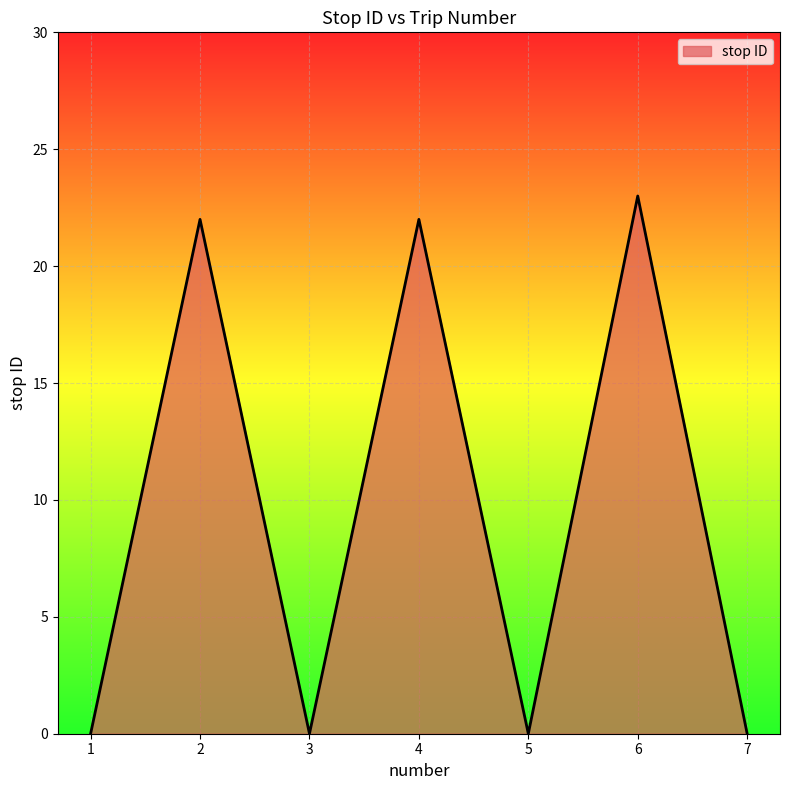

How many lines are shown in the chart?

1